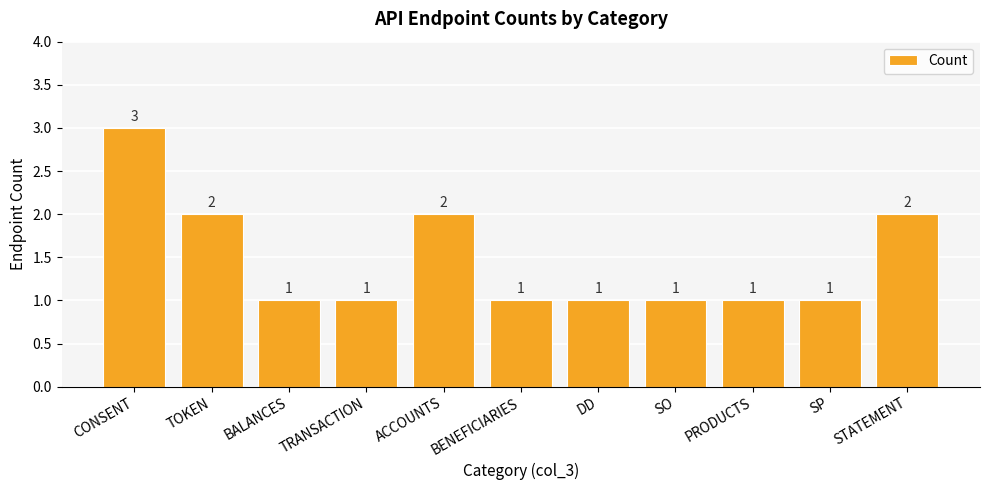

What is the value of the 10th bar from the left?

1